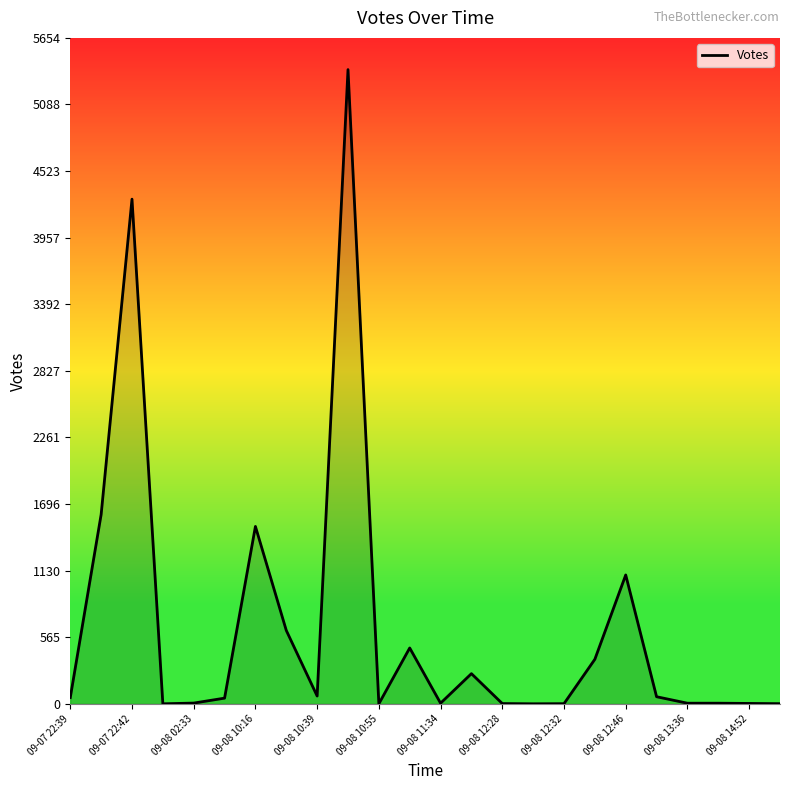

What is the maximum value shown in the chart?

5385